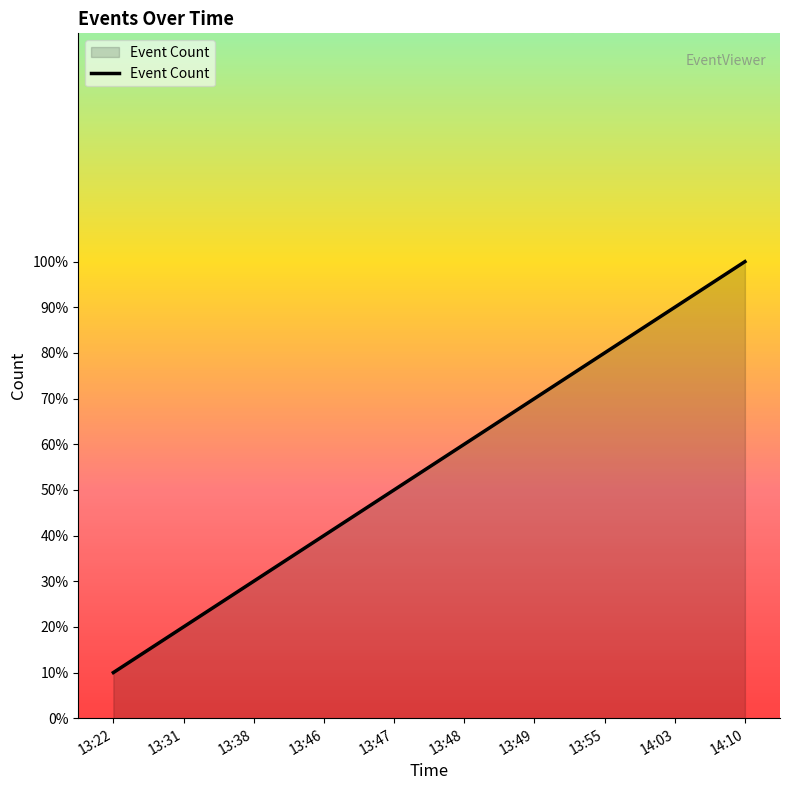

Rank the categories by value from highest to lowest.

14:10, 14:03, 13:55, 13:49, 13:48, 13:47, 13:46, 13:38, 13:31, 13:22